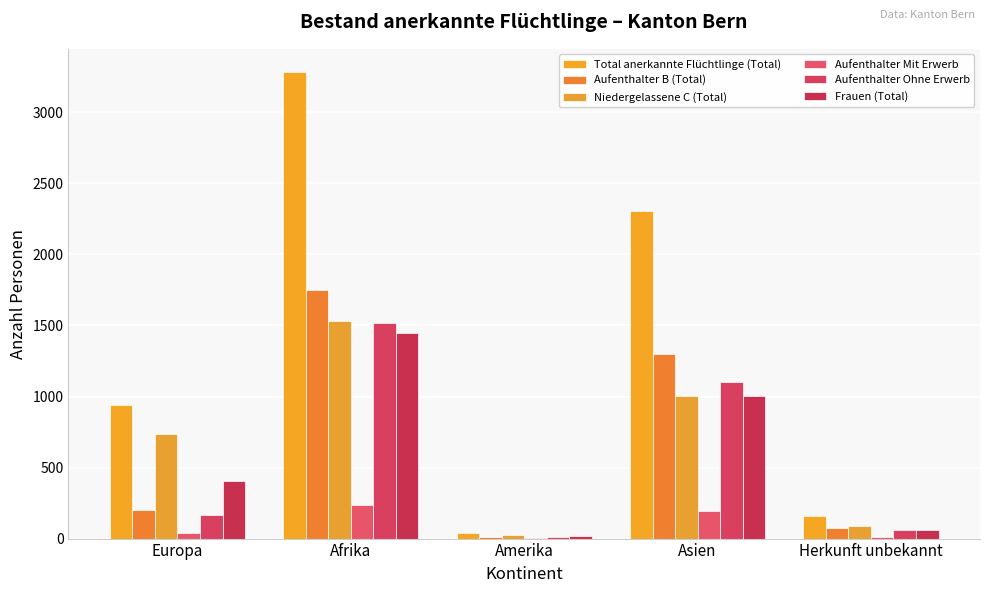

Which series has the largest total across all categories?

Total anerkannte Flüchtlinge (Total)